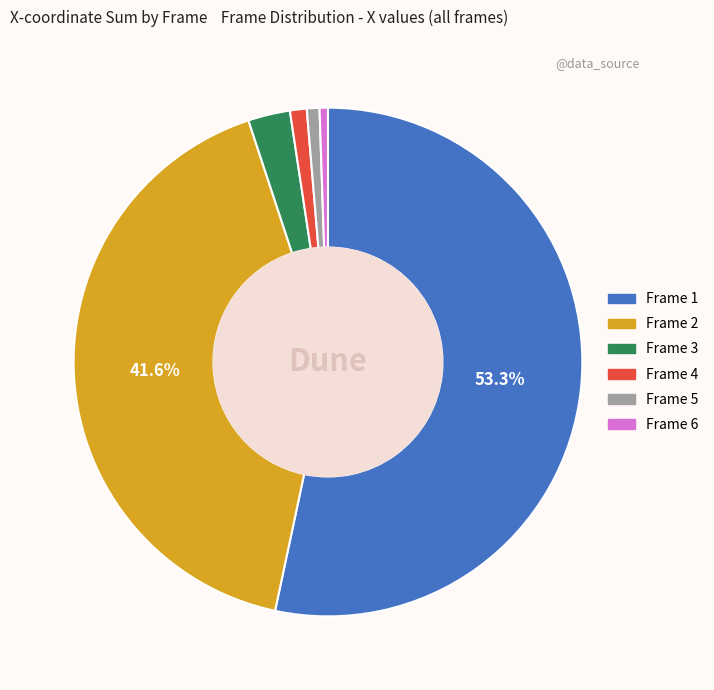

How many segments does this pie chart have?

6